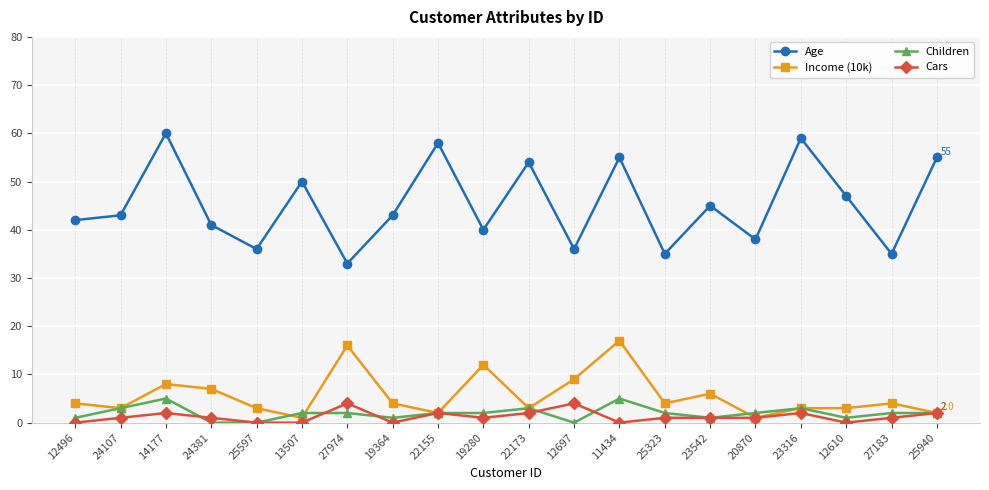

What is the difference between the maximum and second lowest values in the Children series?

5